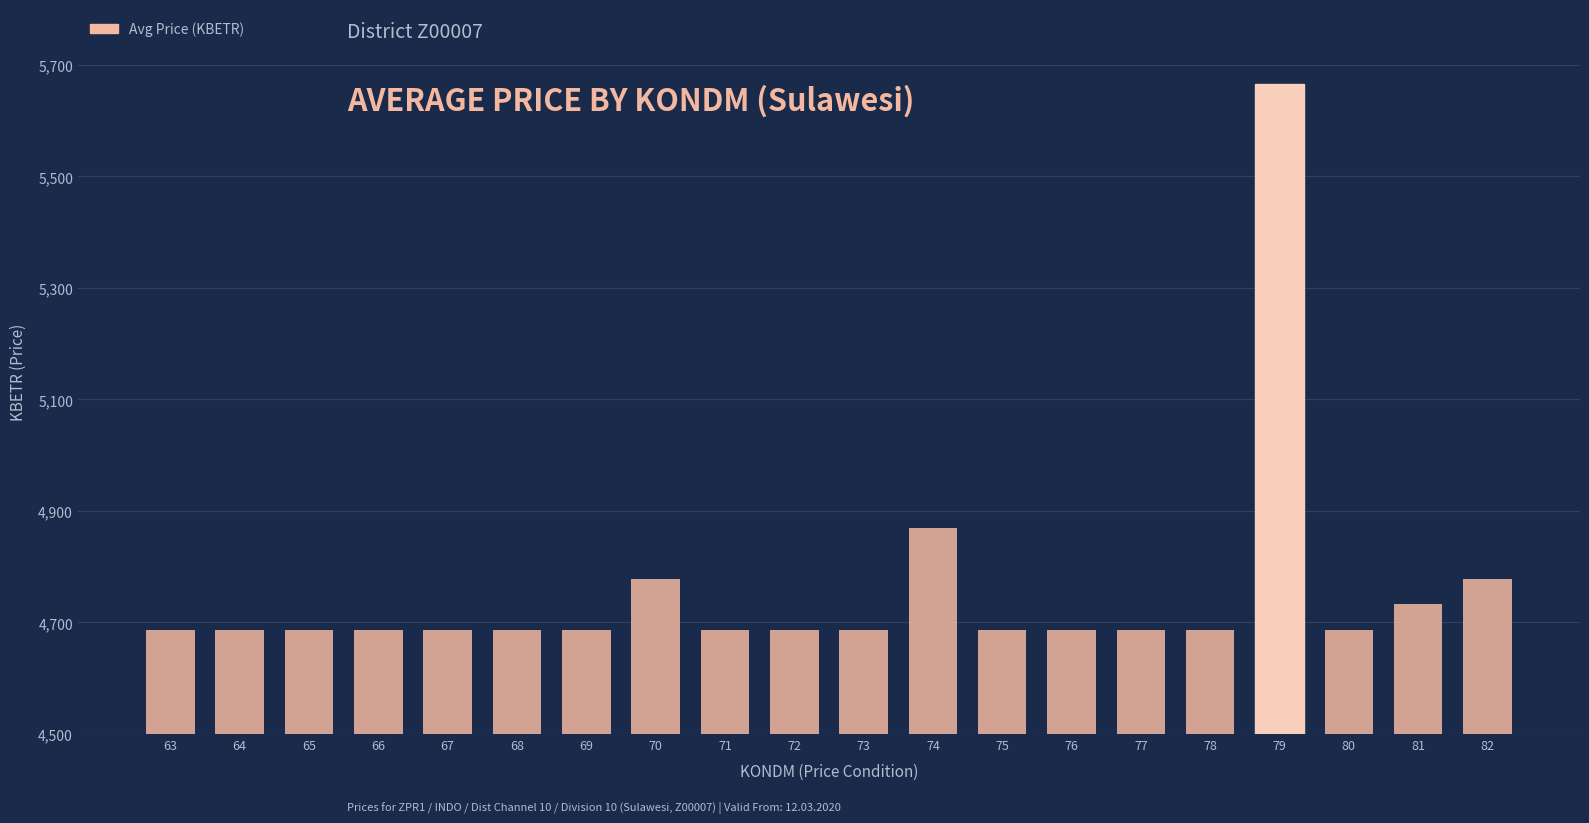

What is the sum of the values at 67 and 68?

9374.4